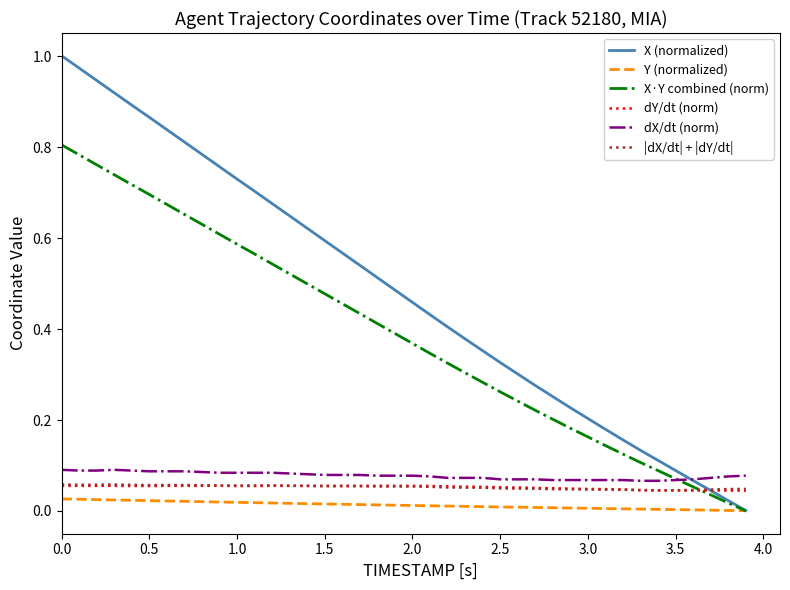

True or false: Y (normalized) and dY/dt (norm) cross at least once.

False